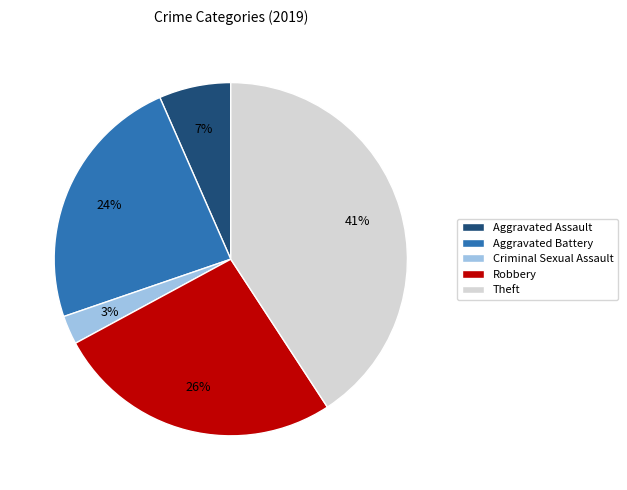

Which has a higher value, Criminal Sexual Assault or Robbery?

Robbery